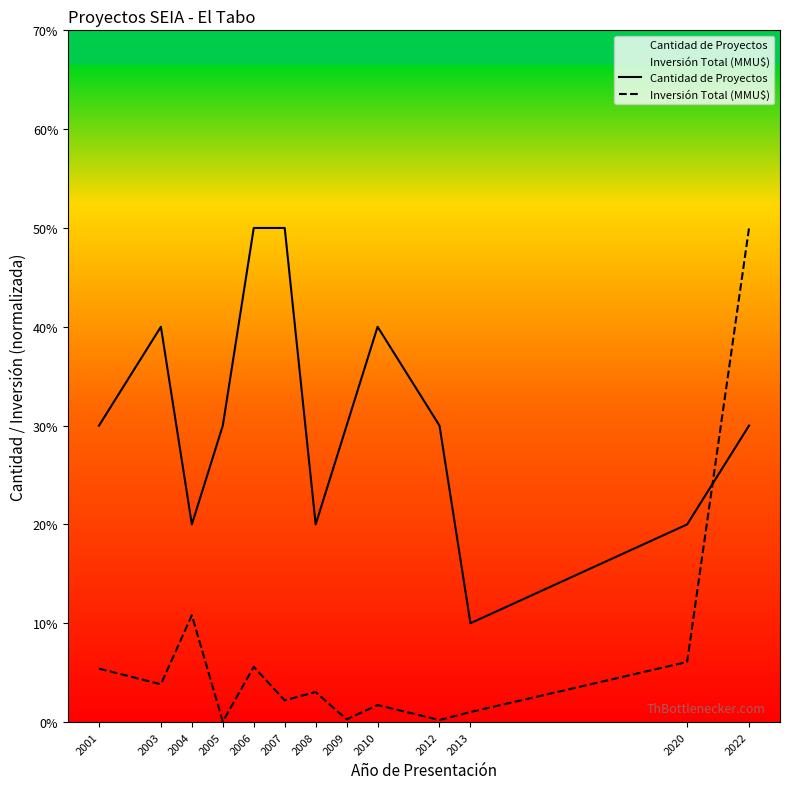

What is the maximum value for Cantidad de Proyectos?

5.0